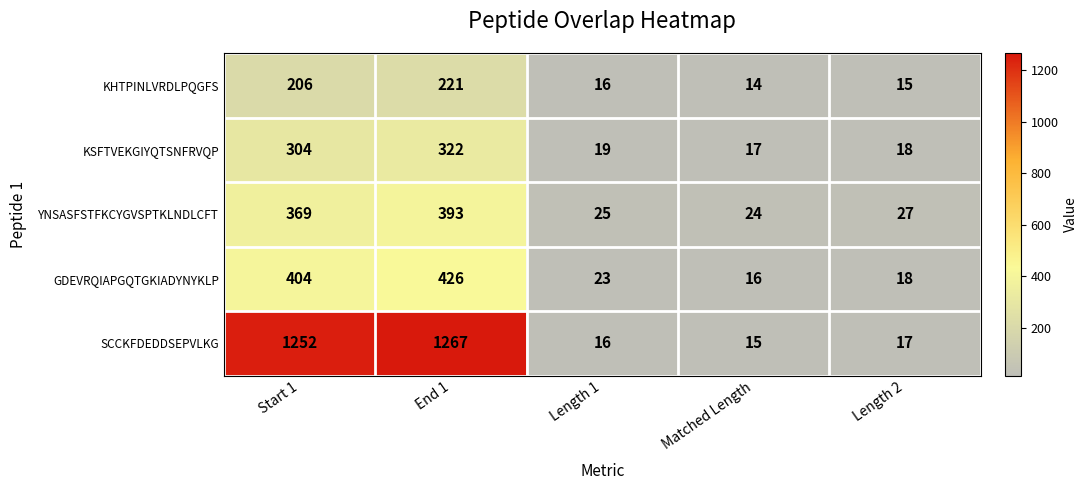

Is the value of YNSASFSTFKCYGVSPTKLNDLCFT at Length 1 greater than the value of KHTPINLVRDLPQGFS at Matched Length?

Yes